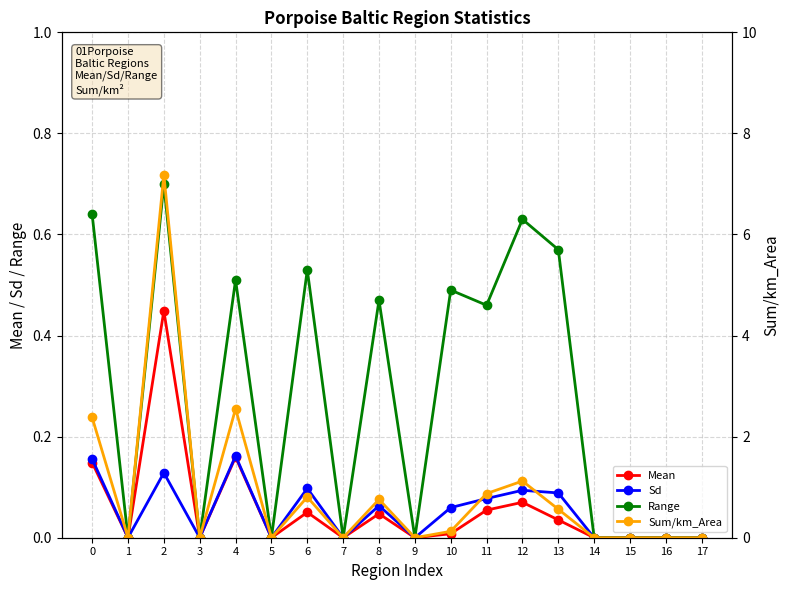

Is it true that Sd equals 0.1 at 3?

False